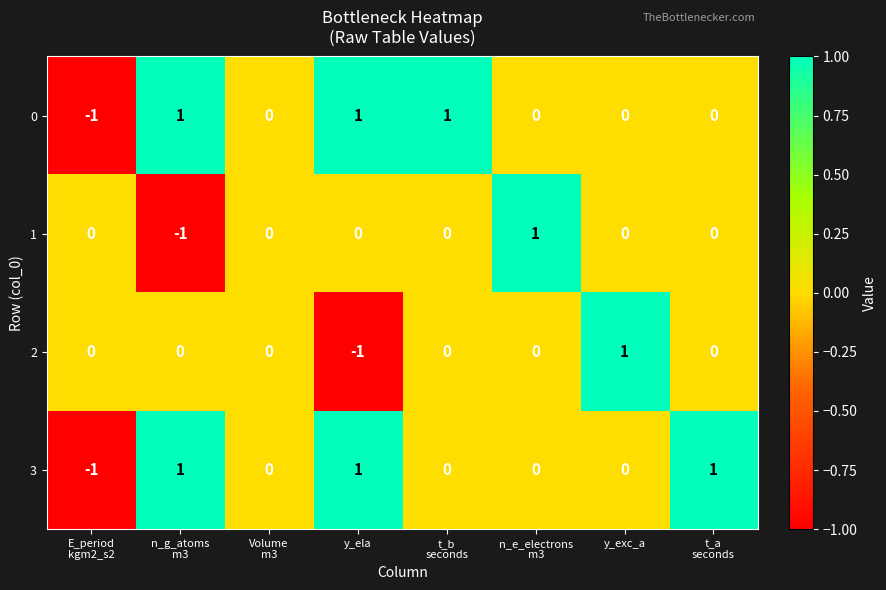

Which category has the highest value in the 2 series?

y_exc_a